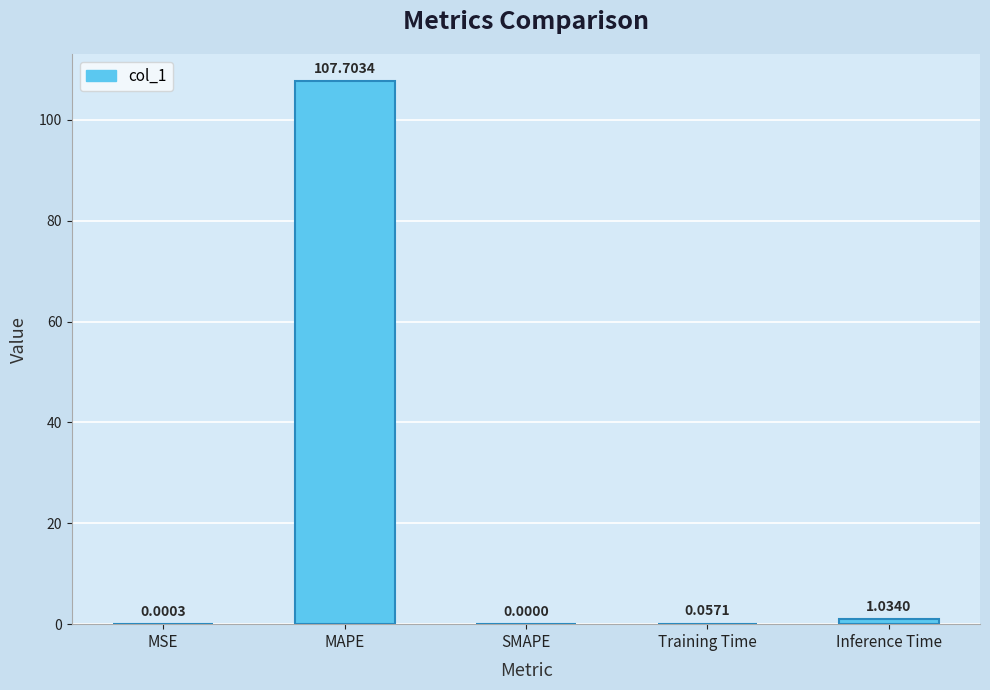

Is it true that the value at SMAPE is 0.0?

True